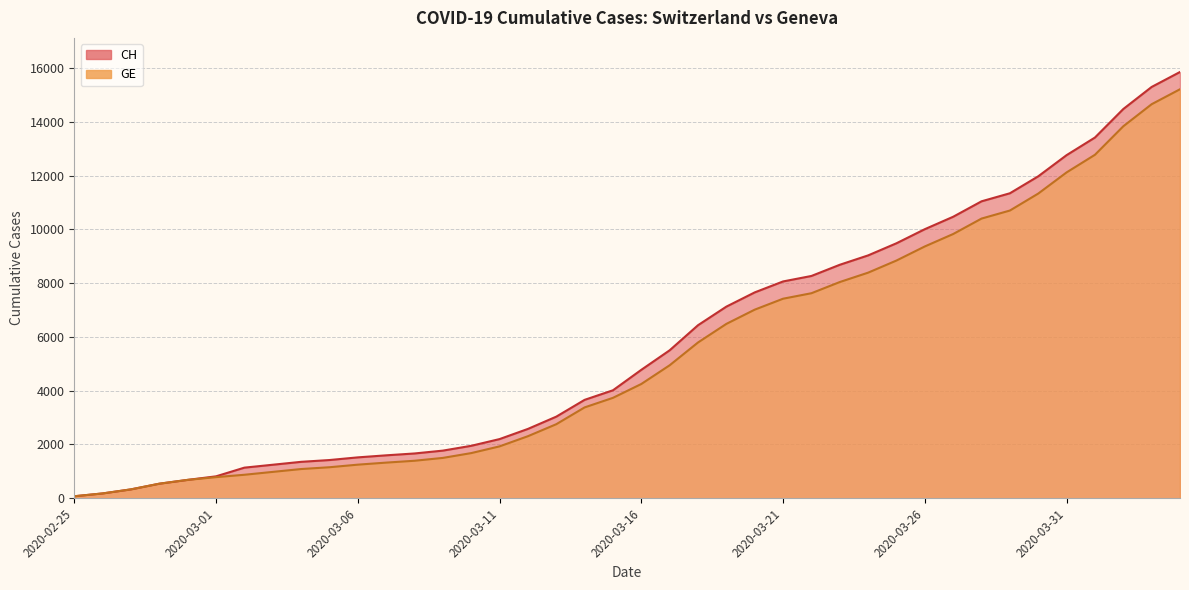

What is the difference between the GE values at 2020-03-31 and 2020-03-03?

11137